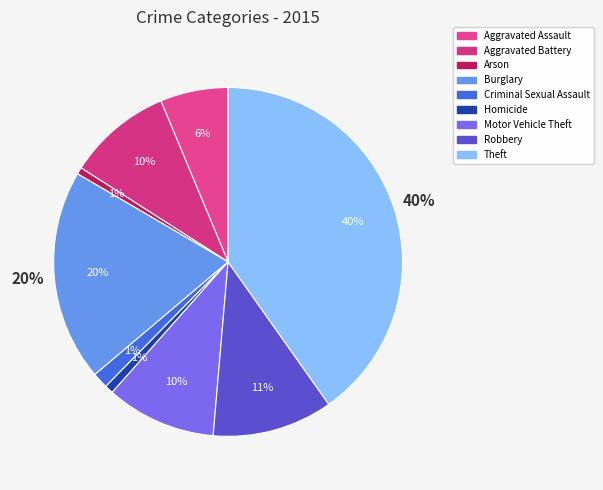

What is the largest slice in the pie chart?

Theft